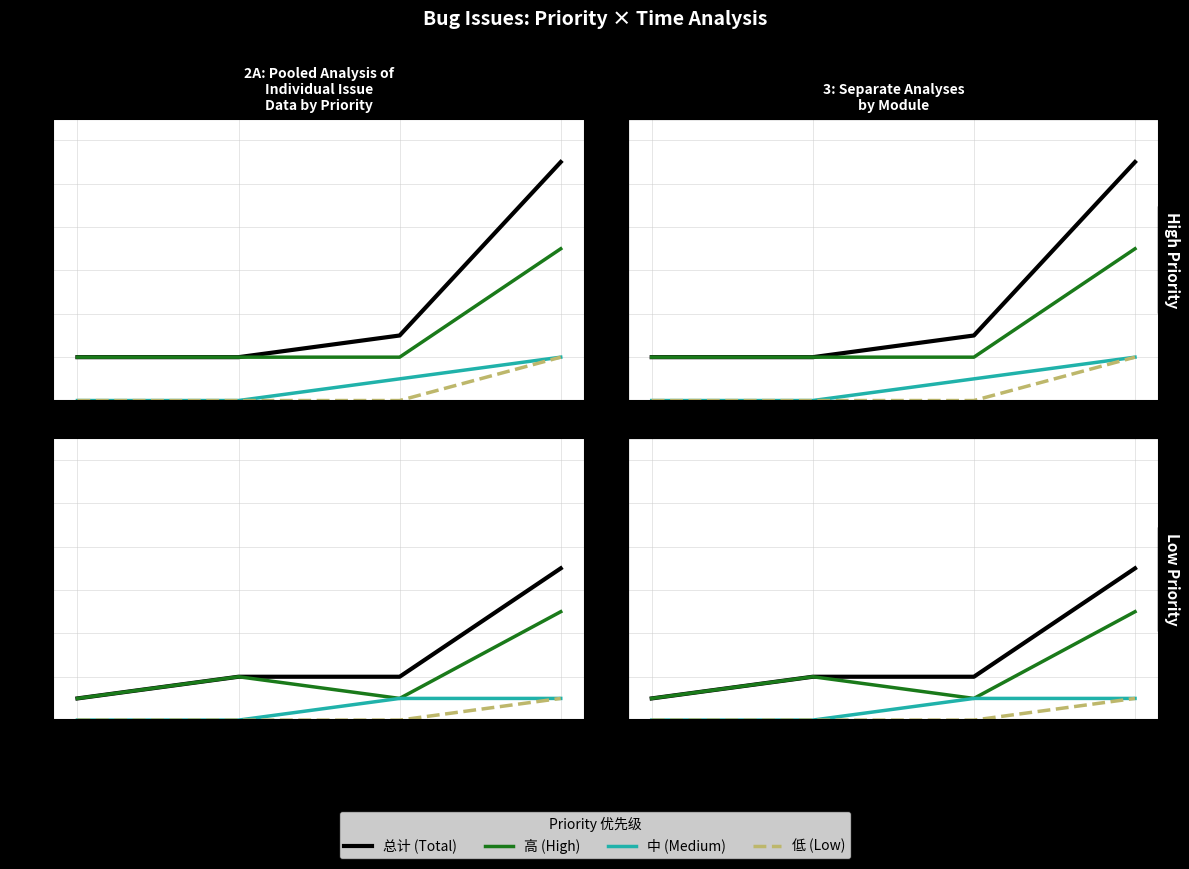

Count the 低 values in the range 0 to 1.

4